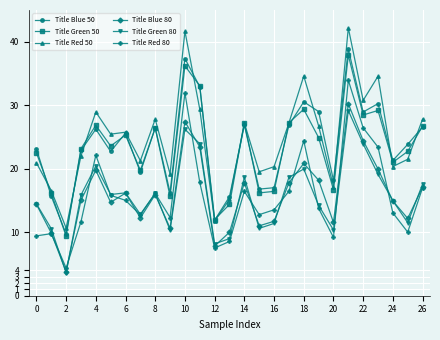

What is the maximum value shown in the chart?

42.2